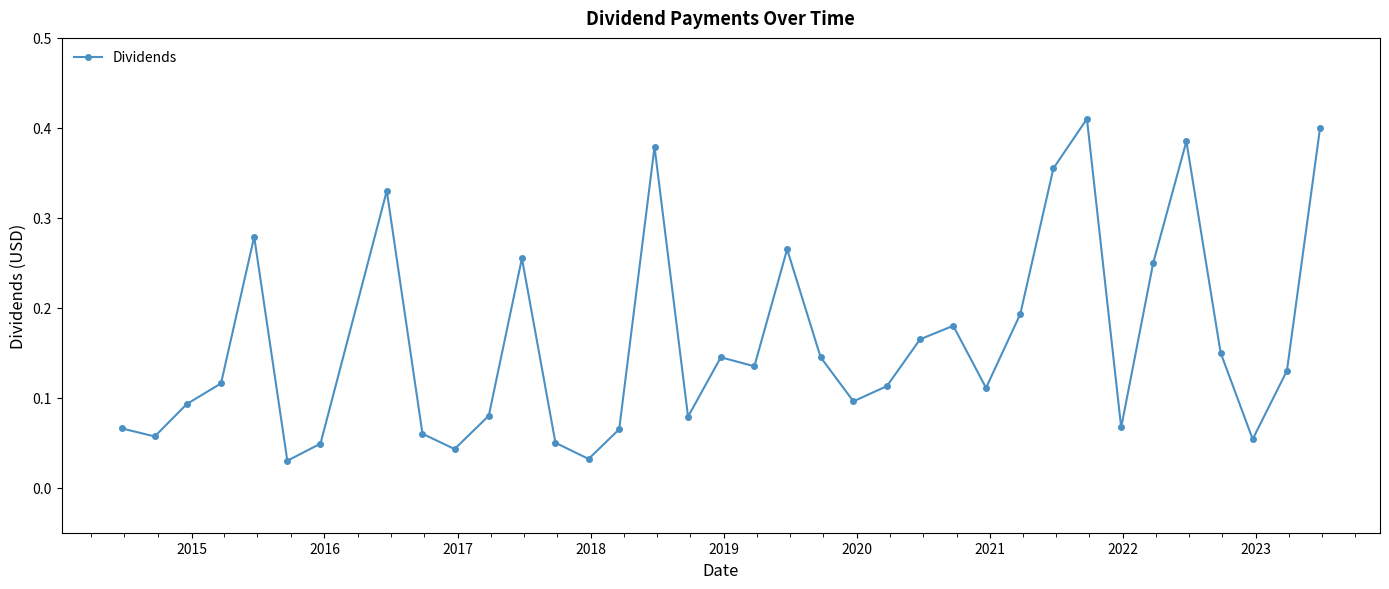

True or false: the data has more than 2 interior local peaks.

True